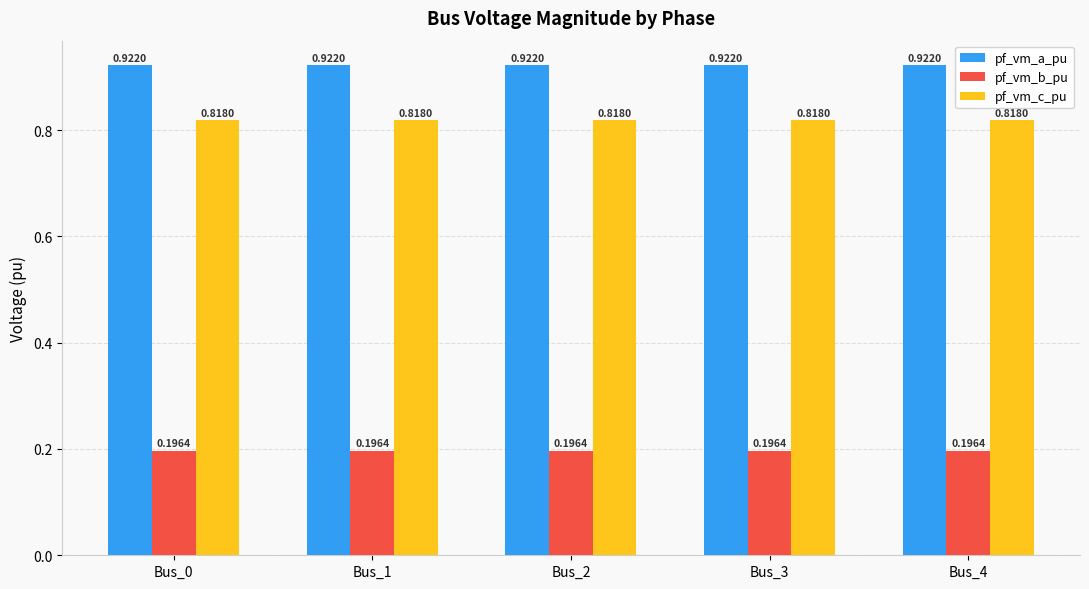

Count the pf_vm_c_pu values in the range 0 to 1.

5